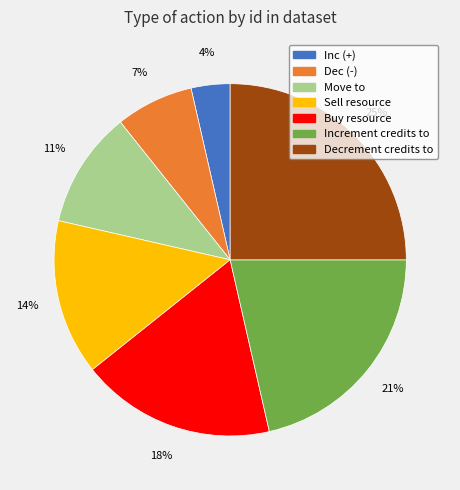

True or false: Inc (+) accounts for 4% of the total.

True